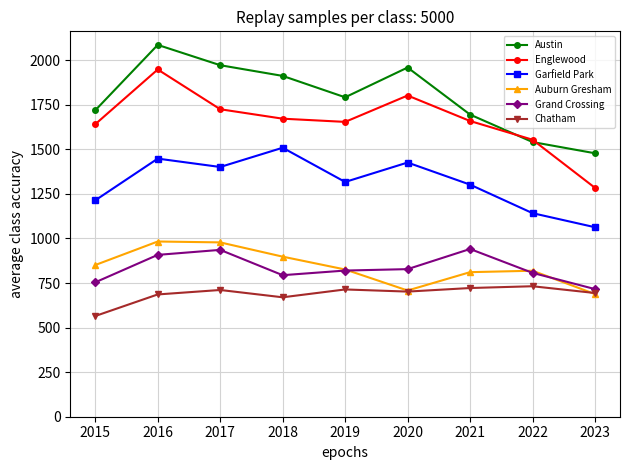

What is the difference between the Englewood values at 2020 and 2023?

518